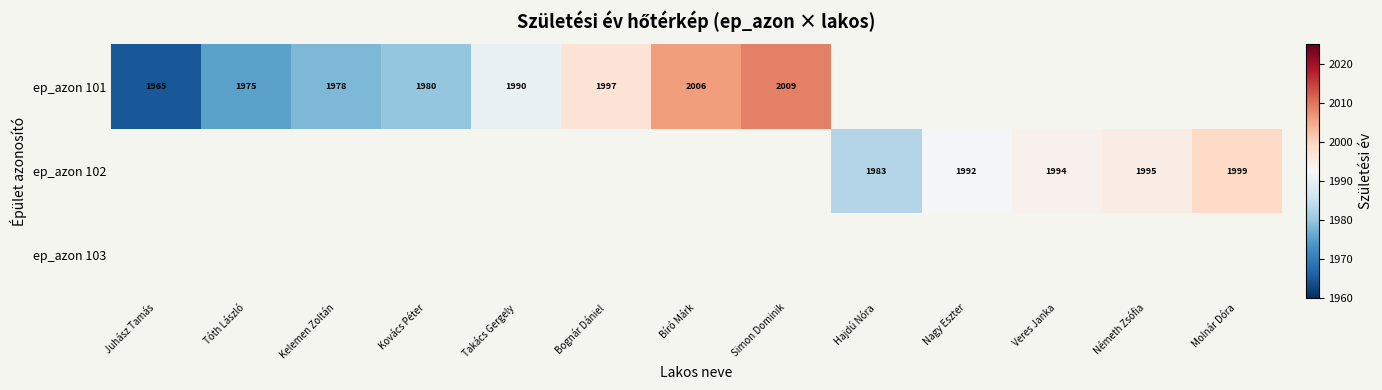

The value of ep_azon 102 at Molnár Dóra is 3093.4. True or false?

False